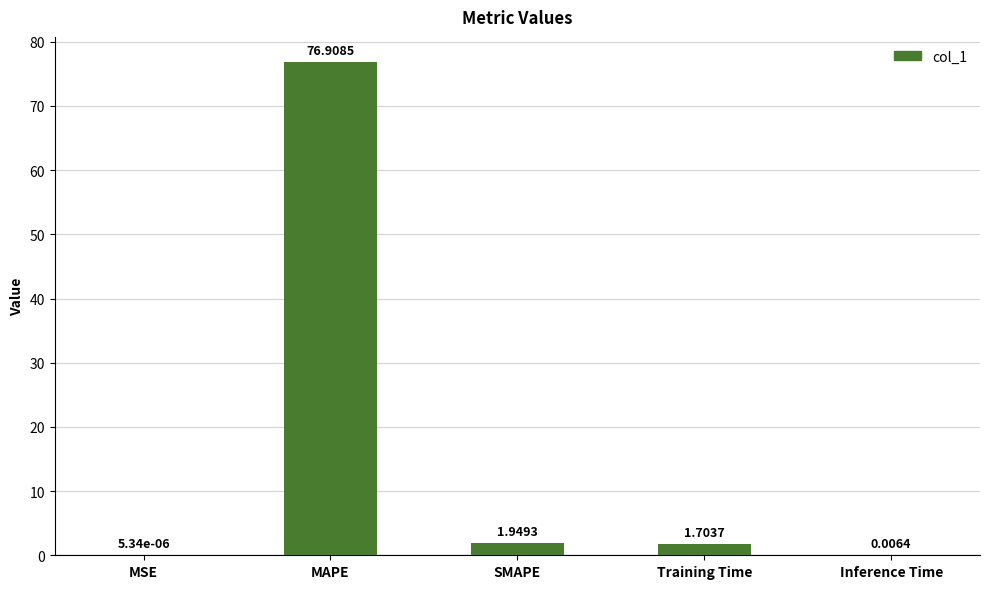

What is the average value?

16.1